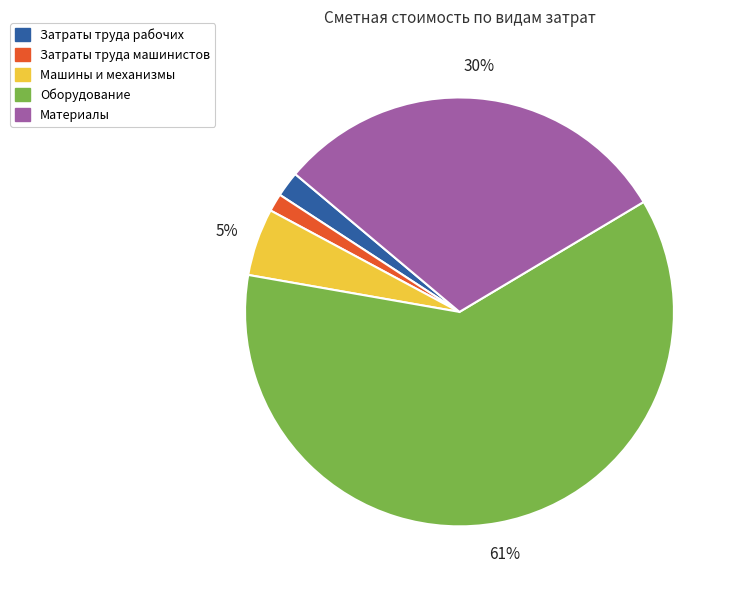

Which category has the smallest portion of the pie?

Затраты труда машинистов